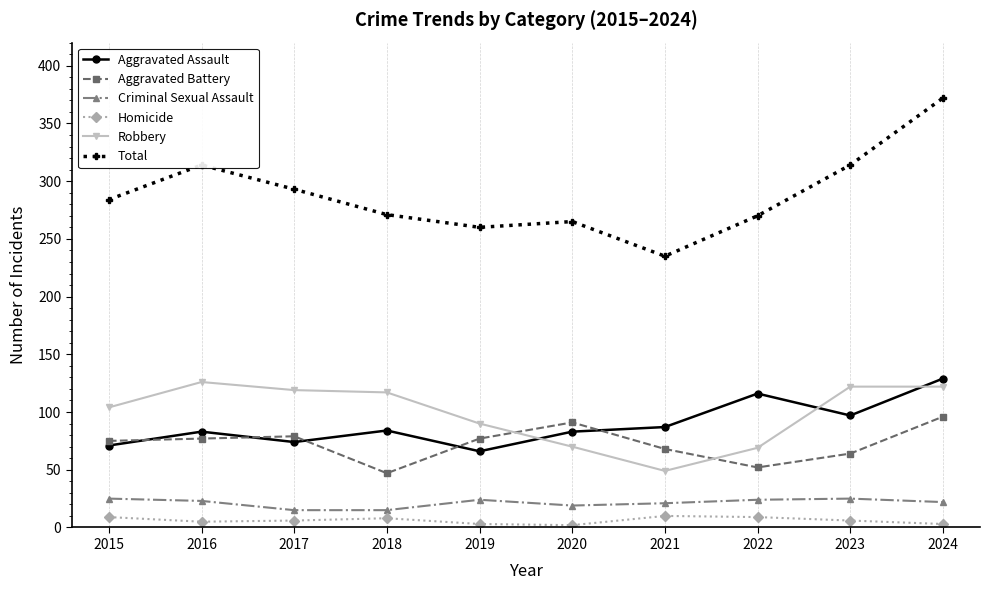

At how many categories does at least one series exceed 83?

10